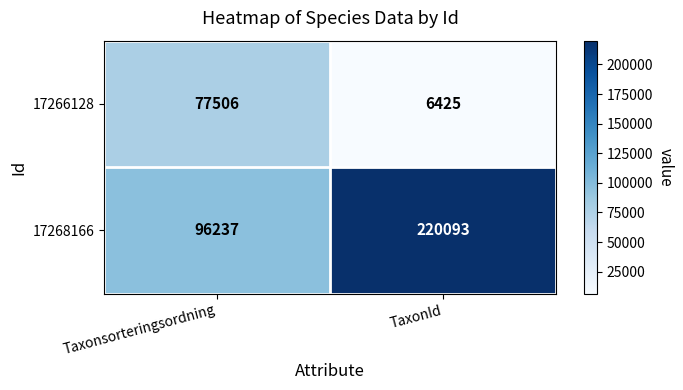

At which category is the sum across all series the highest?

TaxonId